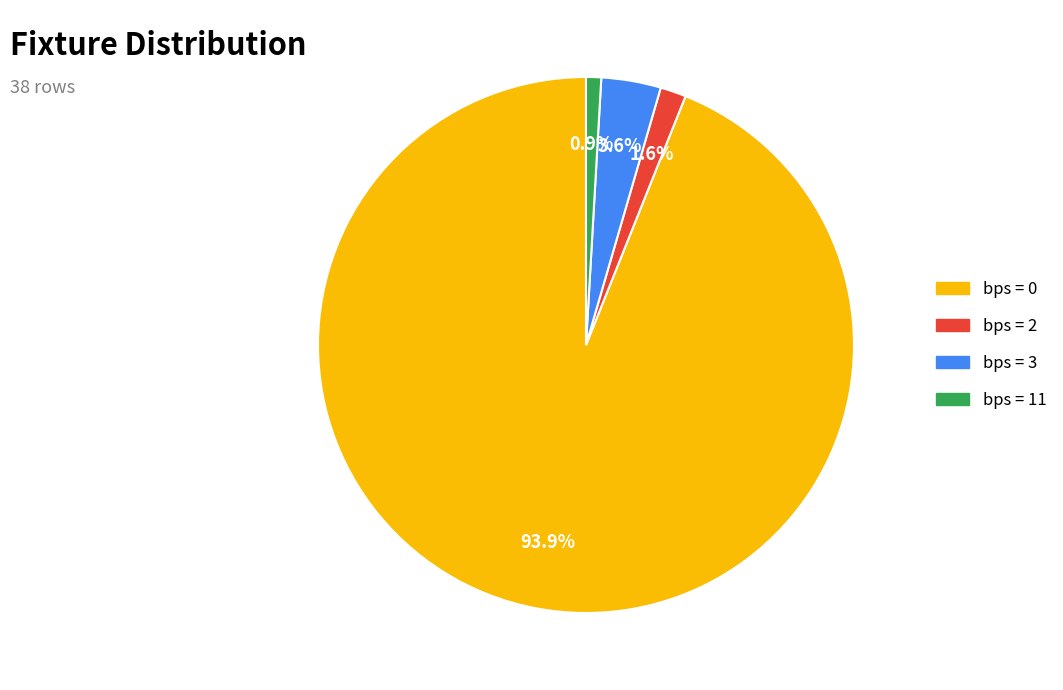

Is there a majority slice in this chart?

Yes